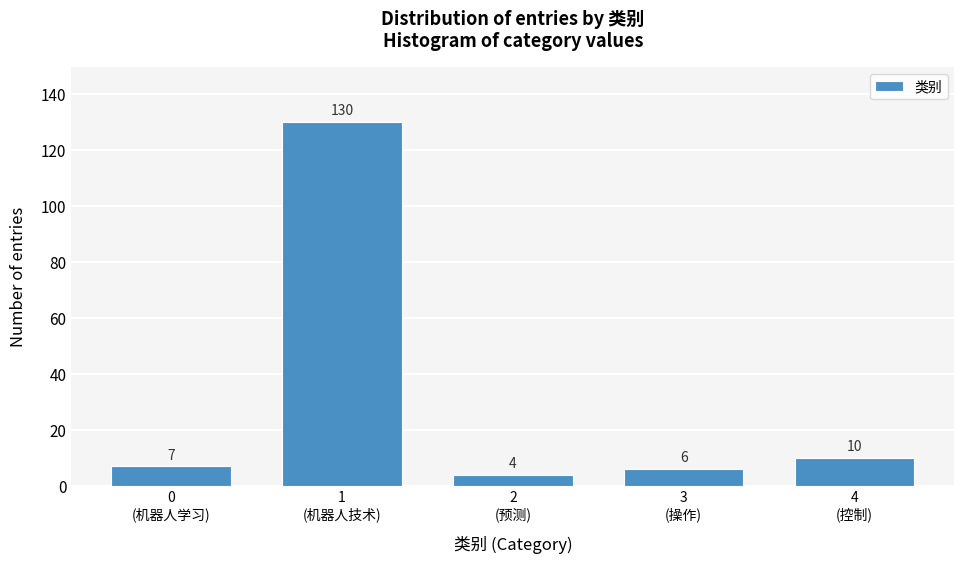

Reading left to right, extract all data points from this chart.

7	130	4	6	10